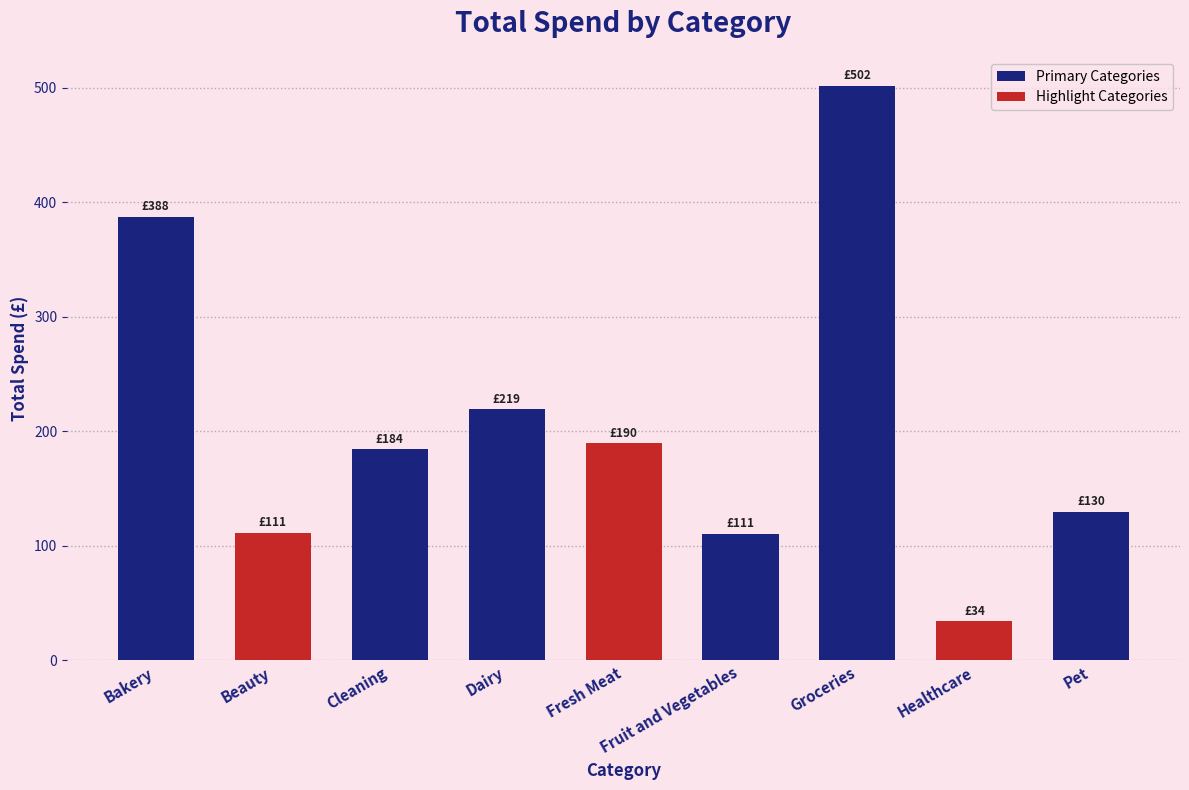

The chart shows a value of 151.3 at Dairy. True or false?

False